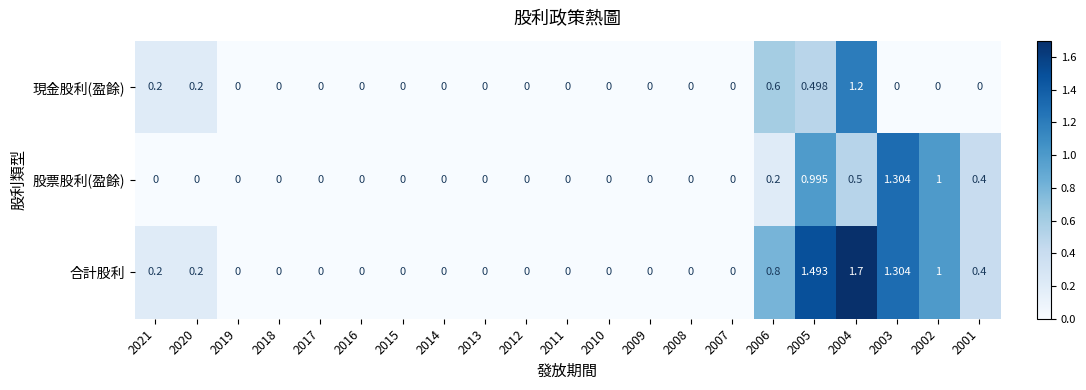

Between 2019 and 2006, which series saw the biggest shift?

合計股利